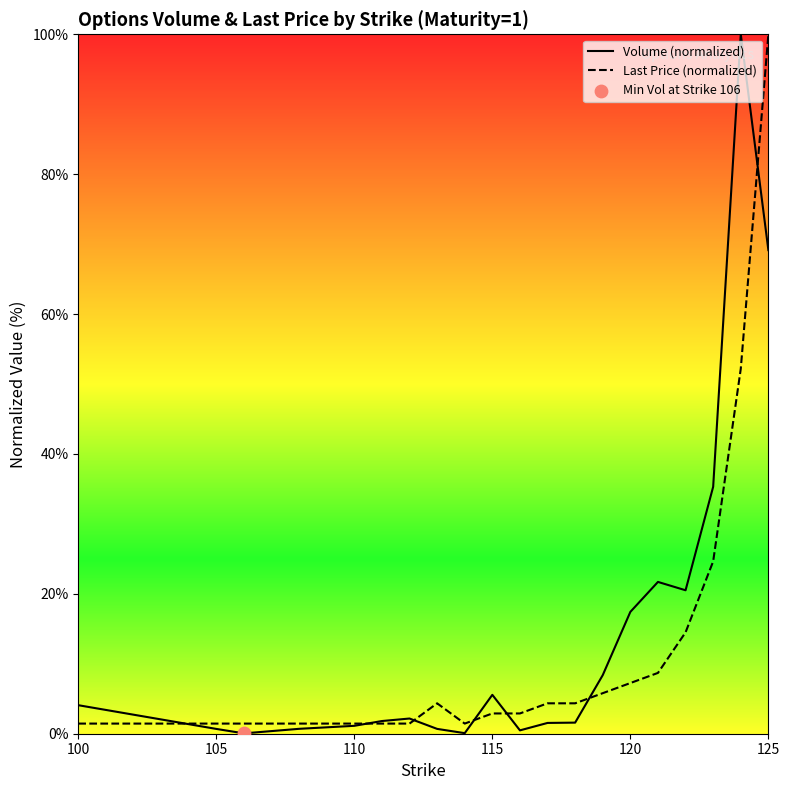

At which category is the sum across all series the highest?

125